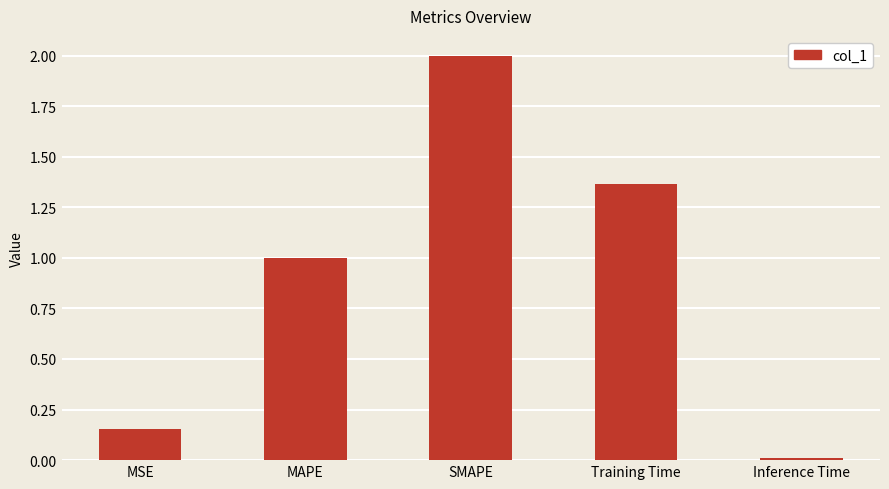

What is the change in value from MSE to Training Time?

+1.2